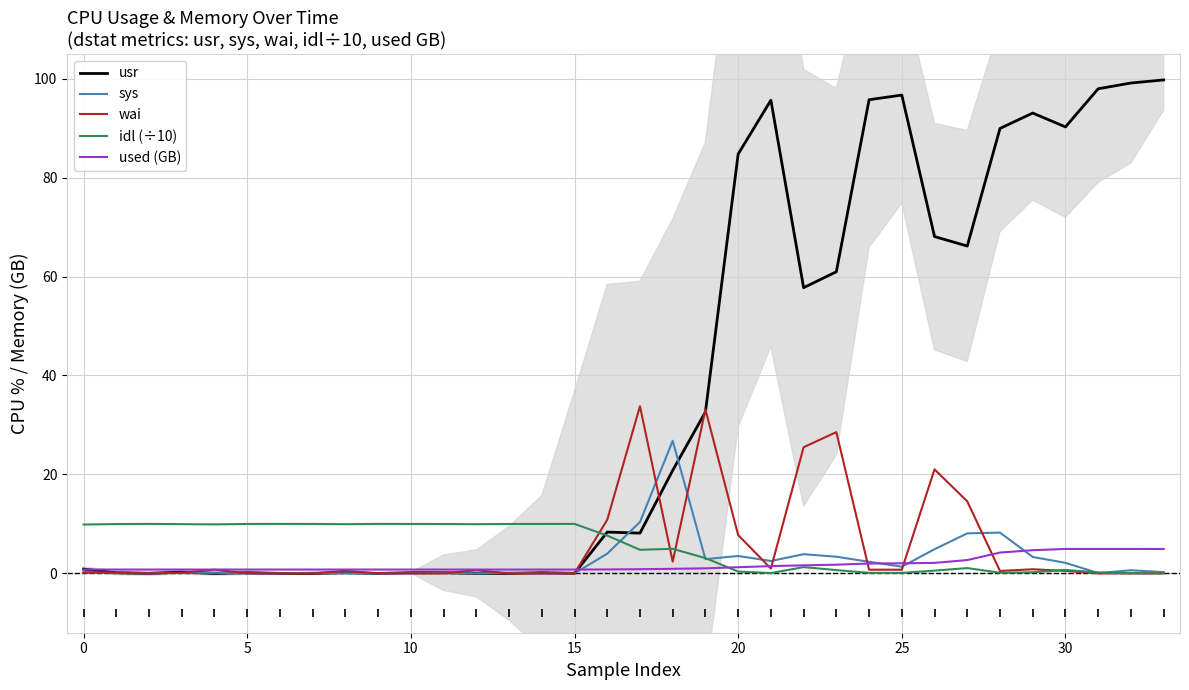

List the series in order of their peak value, highest first.

usr, wai, sys, idl (÷10), used (GB)